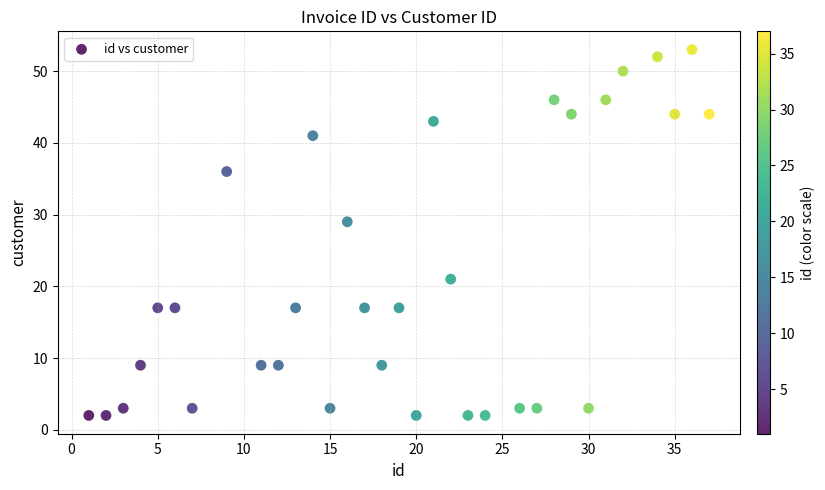

What Y value in the scatter plot is closest to 27?

29